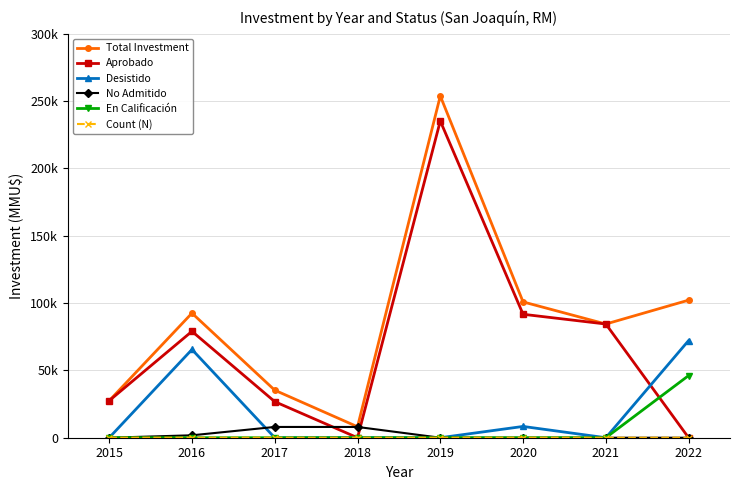

Which series has the widest spread of values?

Total Investment